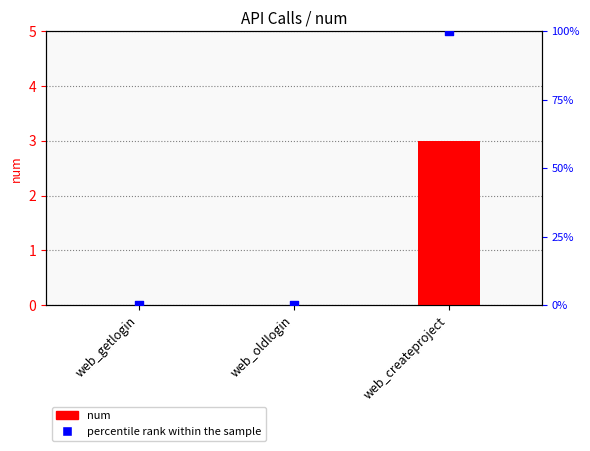

At which category is the sum across all series the highest?

web_createproject